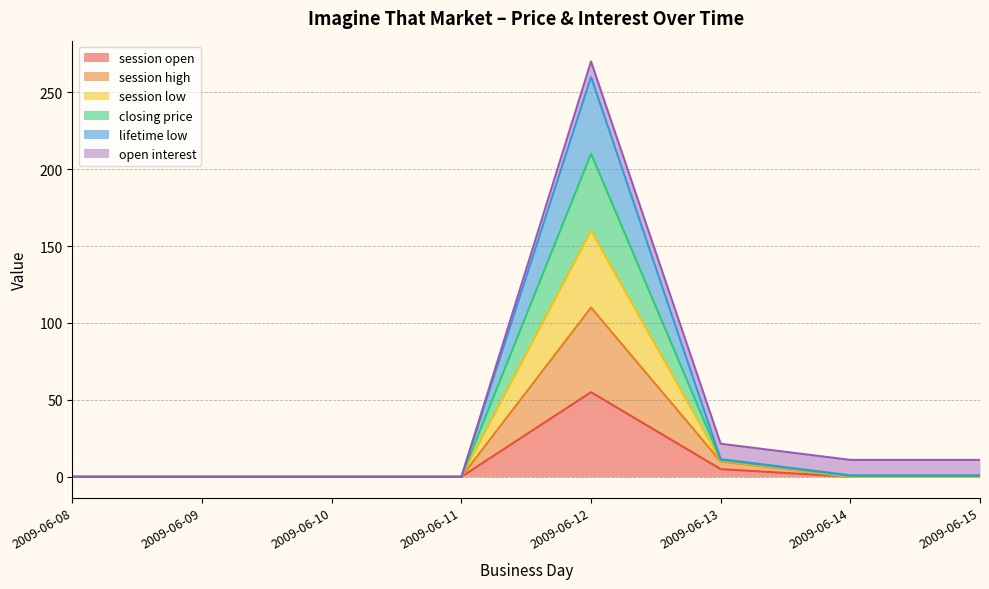

In lifetime low, how many points are higher than both neighbors (excluding endpoints)?

1